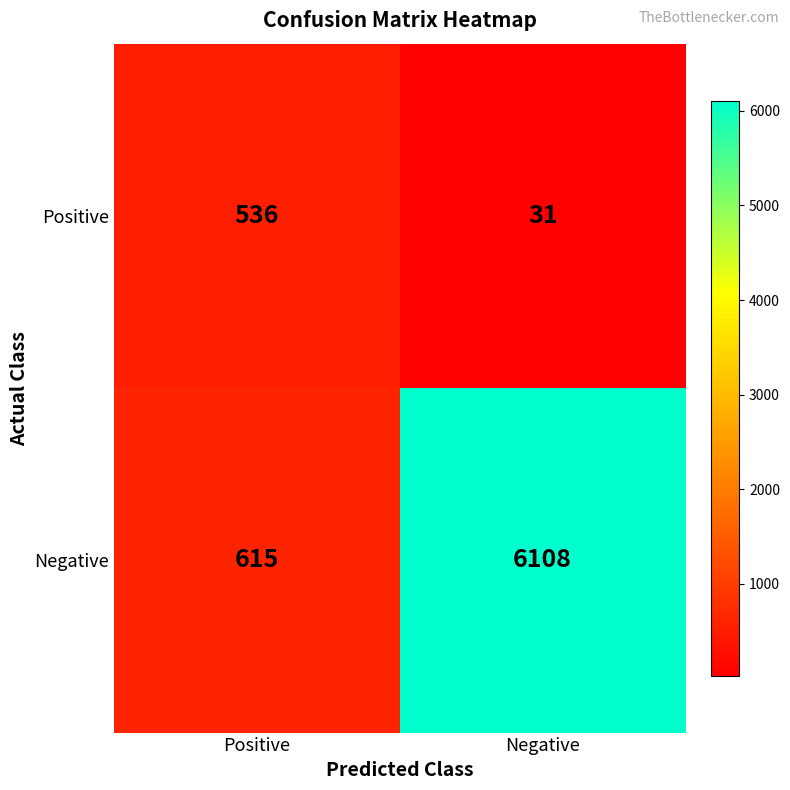

What value does the Negative series have at Positive, to the nearest 50?

600